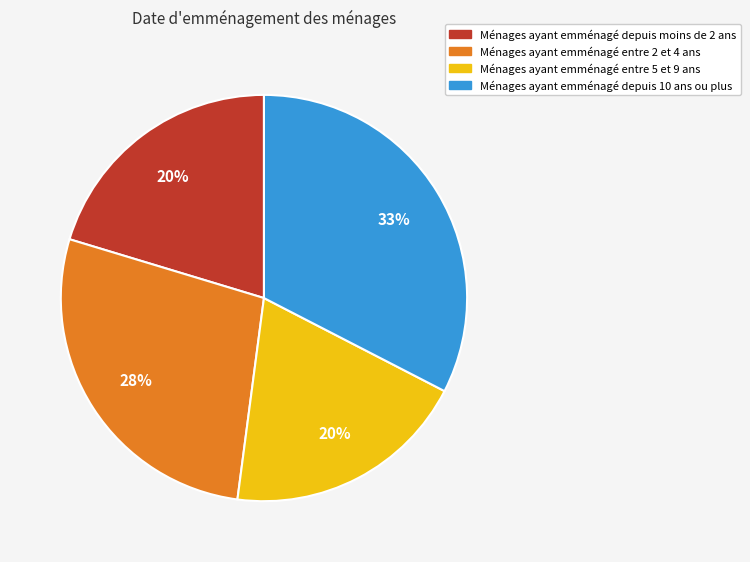

Which has a higher value, Ménages ayant emménagé depuis moins de 2 ans or Ménages ayant emménagé depuis 10 ans ou plus?

Ménages ayant emménagé depuis 10 ans ou plus